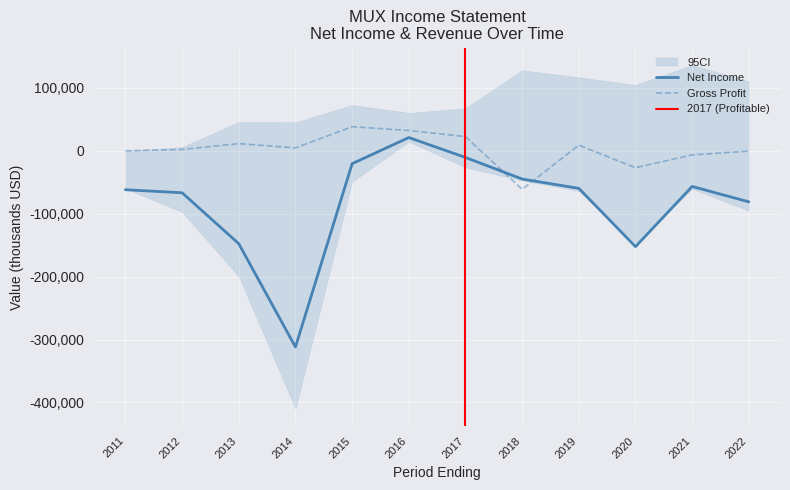

Read the Operating Income or Loss value at 2012.

-66700